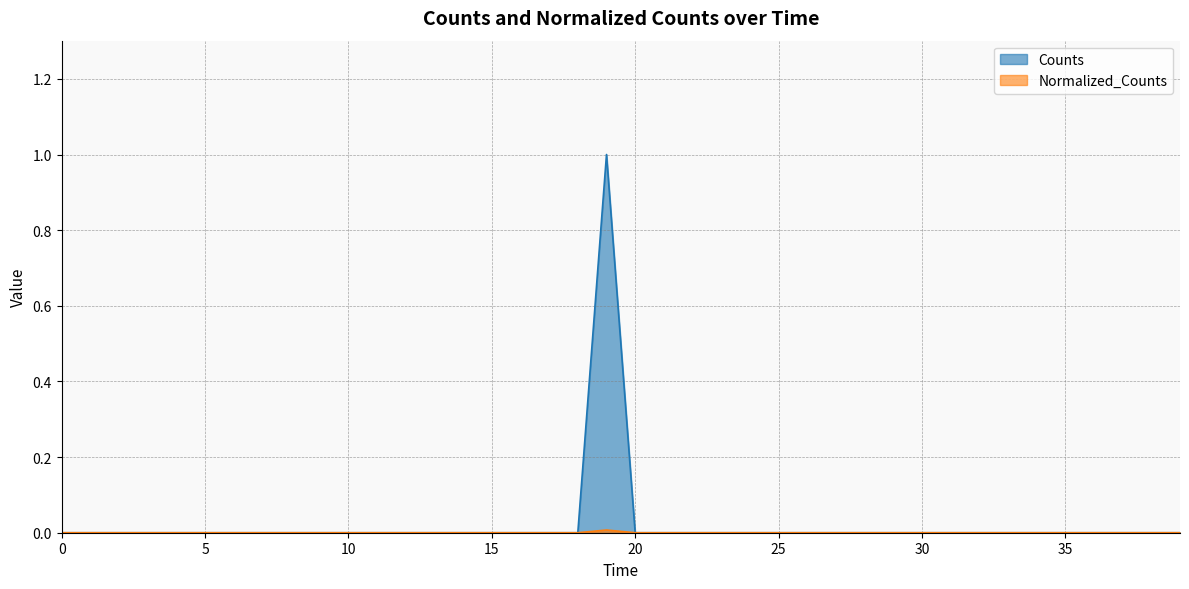

What is the label of the 25th point from the left?

24